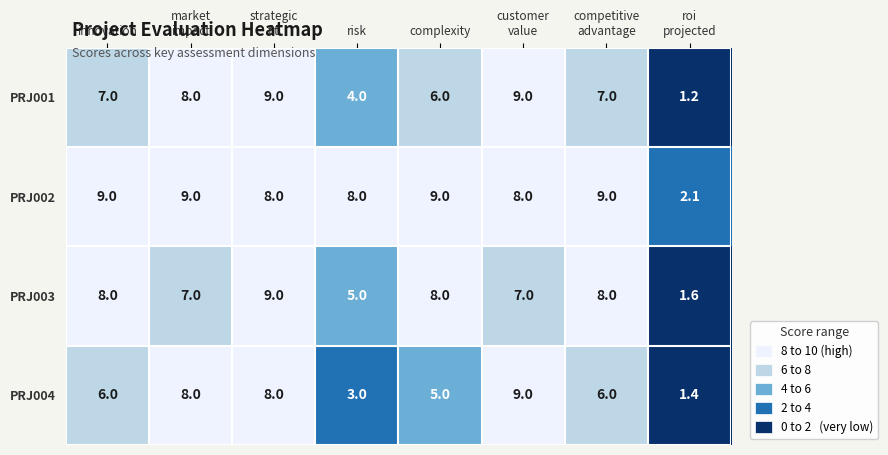

What is the smallest value displayed?

1.2